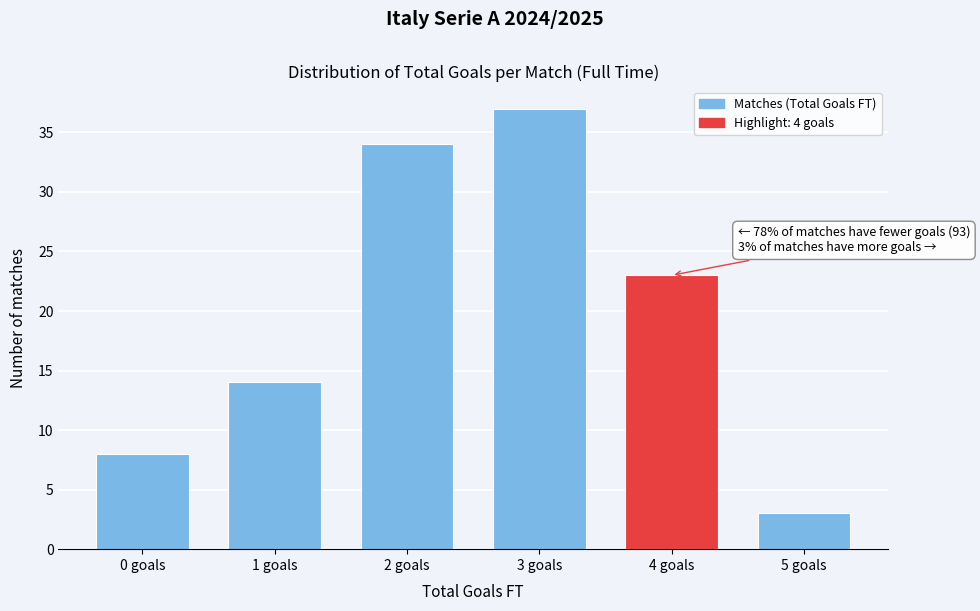

Reading right to left, extract all data points from this chart.

5 goals=3	4 goals=23	3 goals=37	2 goals=34	1 goals=14	0 goals=8